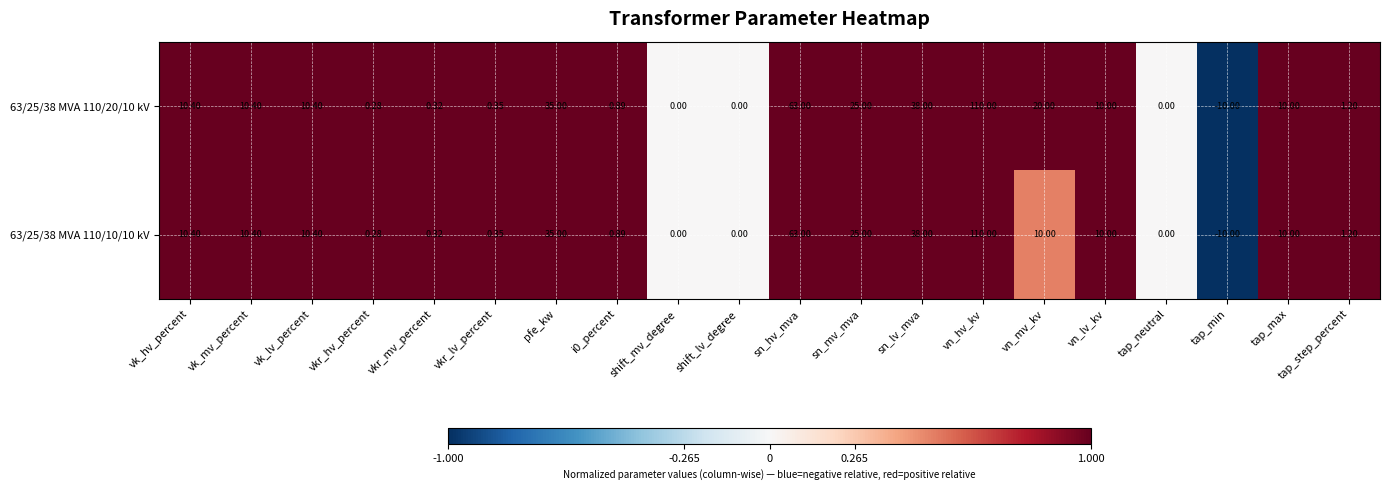

Where is 63/25/38 MVA 110/20/10 kV nearest to the value 50?

sn_lv_mva